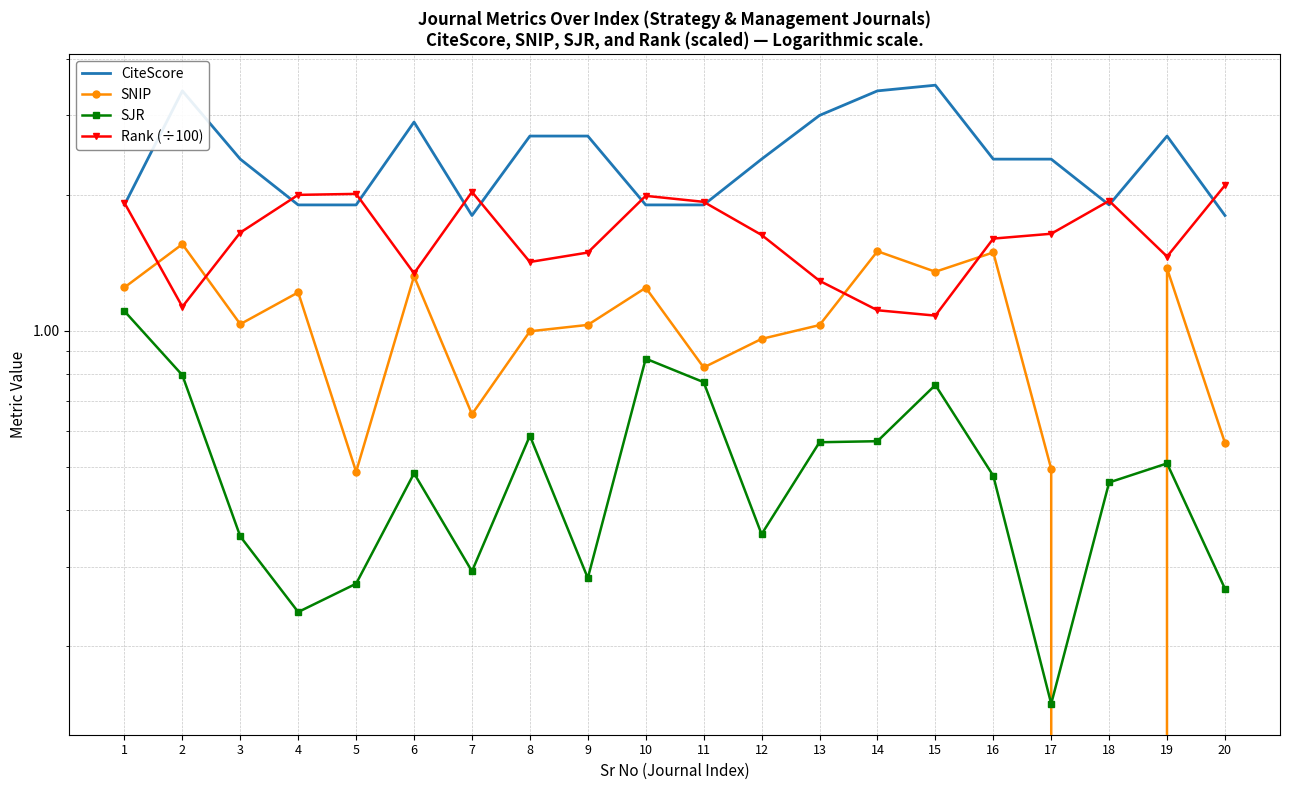

Which has a higher value, 10 or 17?

17